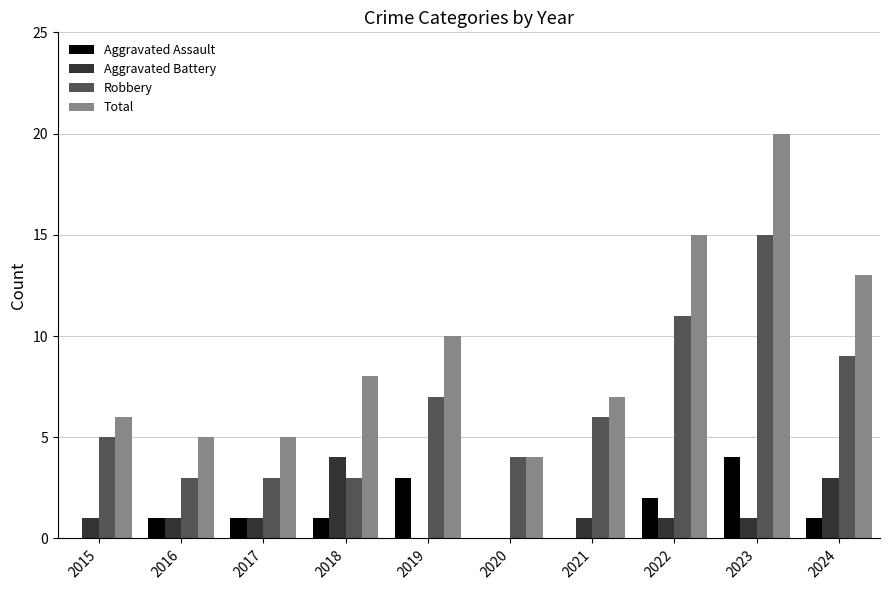

Which series has the largest total across all categories?

Total